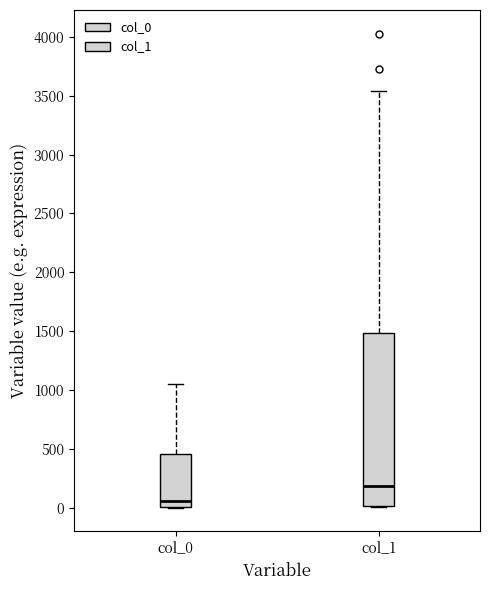

Reading left to right, transcribe this box plot: for each box, give where its median line is, the range the box spans, and where its two whiskers end, as read against the y-axis. The values are not printed on the chart, so give them approximately, as read against the axis.

col_0: median 50, box 0 to 450, whiskers 0 to 1050
col_1: median 200, box 0 to 1500, whiskers 0 to 3550